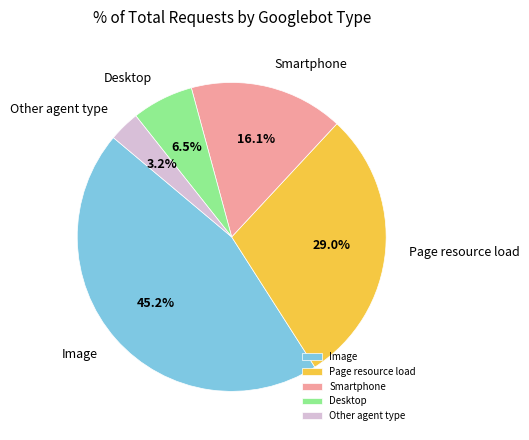

How many slices are in this pie chart?

5